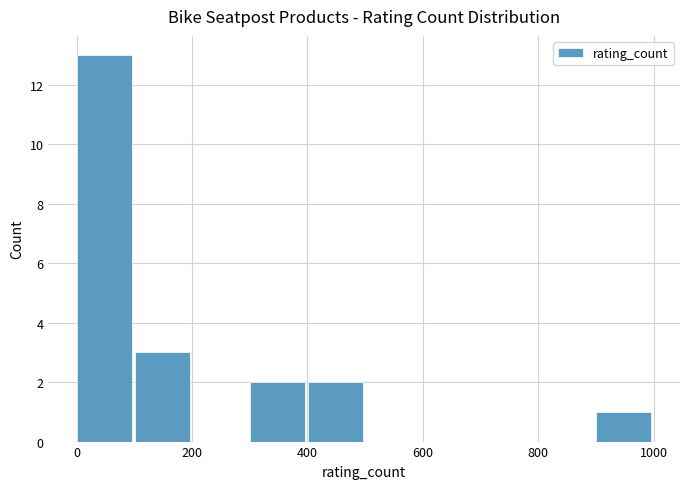

Which range on the x-axis has the tallest bar?

0 to 100